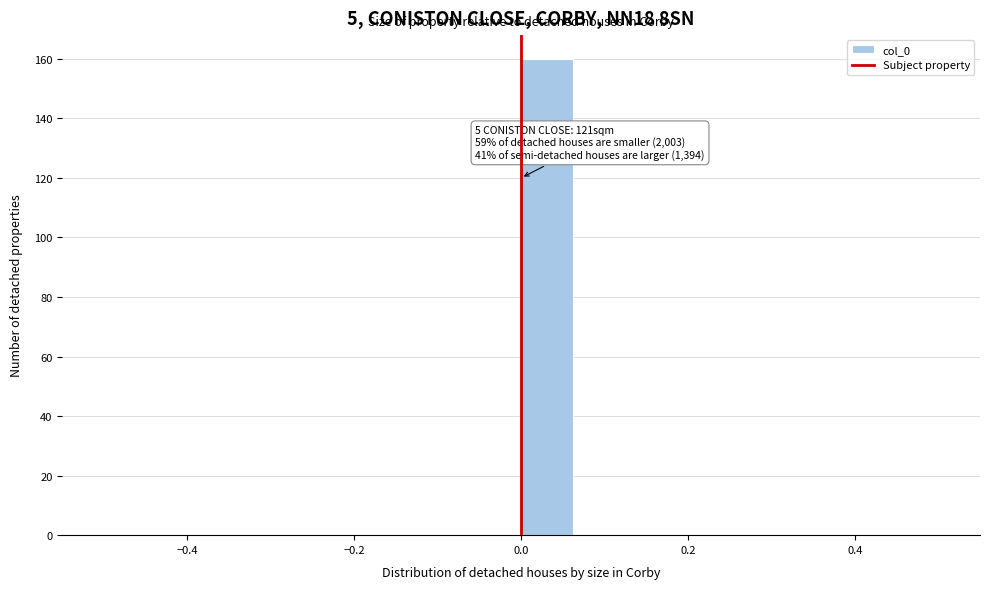

Around what value on the x-axis is the tallest bar? Give the approximate position of its centre, as read against the axis.

0.04